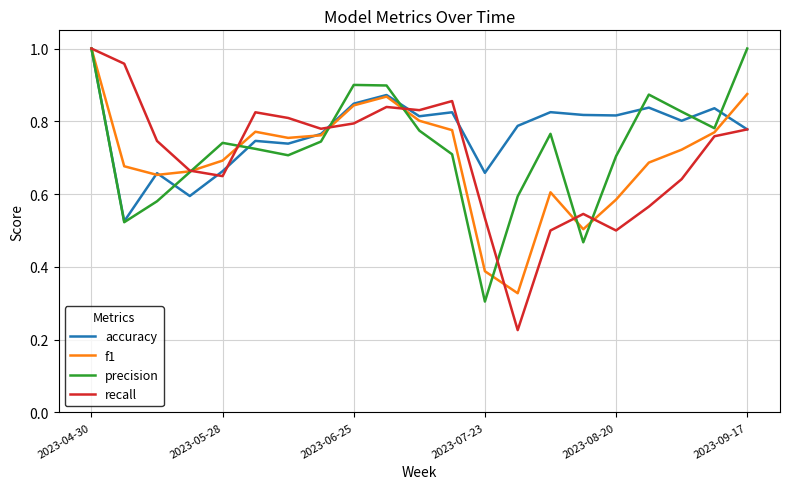

Which series has the largest range (max minus min)?

recall